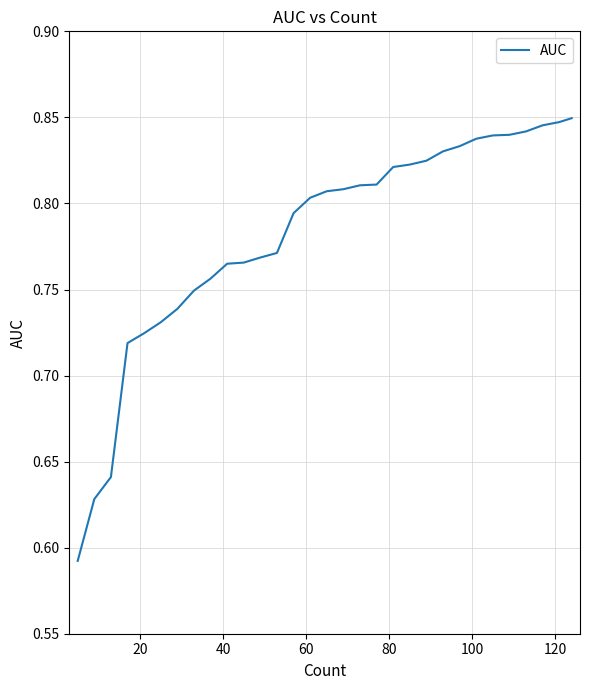

How many lines are shown in the chart?

1